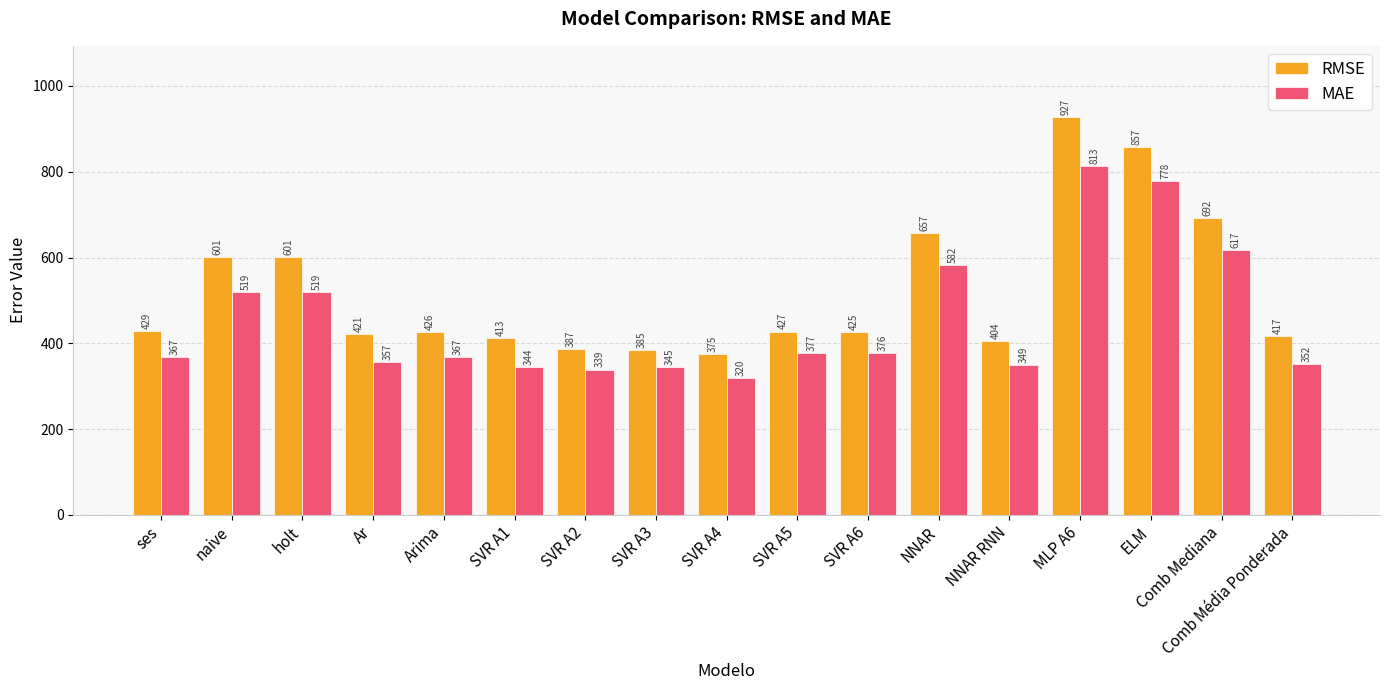

What position from the right is SVR A1?

12